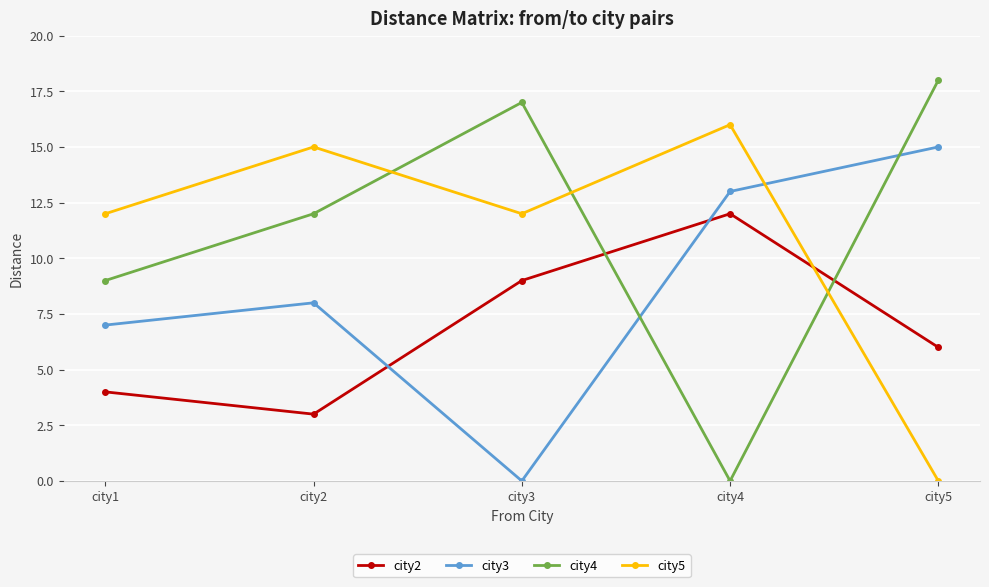

What is the difference between the maximum and minimum values in the city5 series?

16